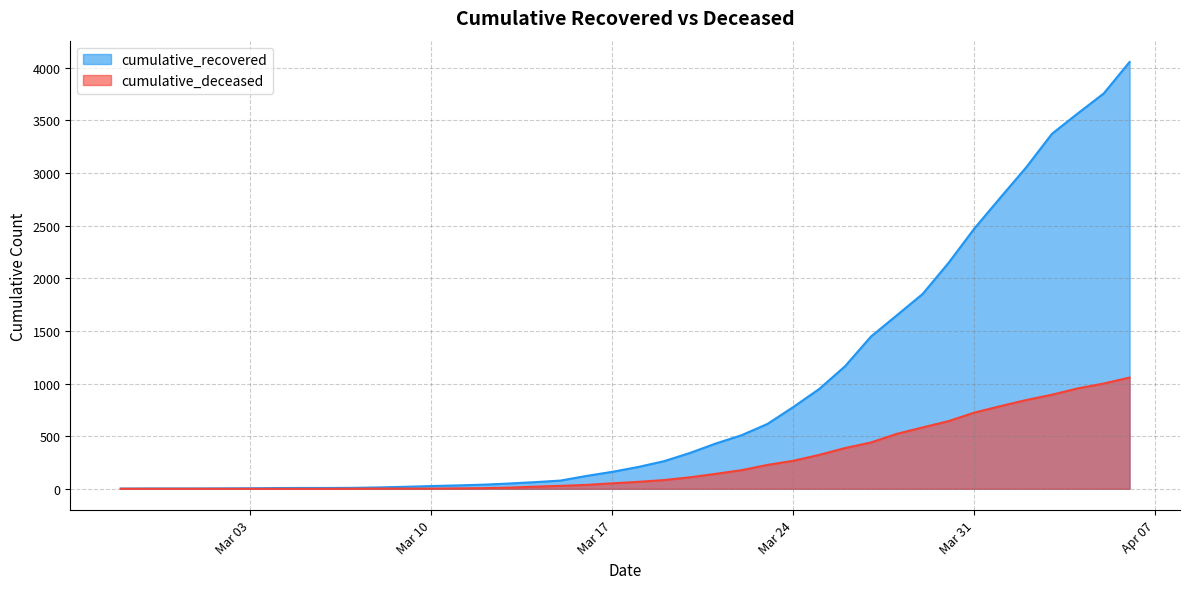

What are all the series names shown in the legend?

cumulative_recovered, cumulative_deceased